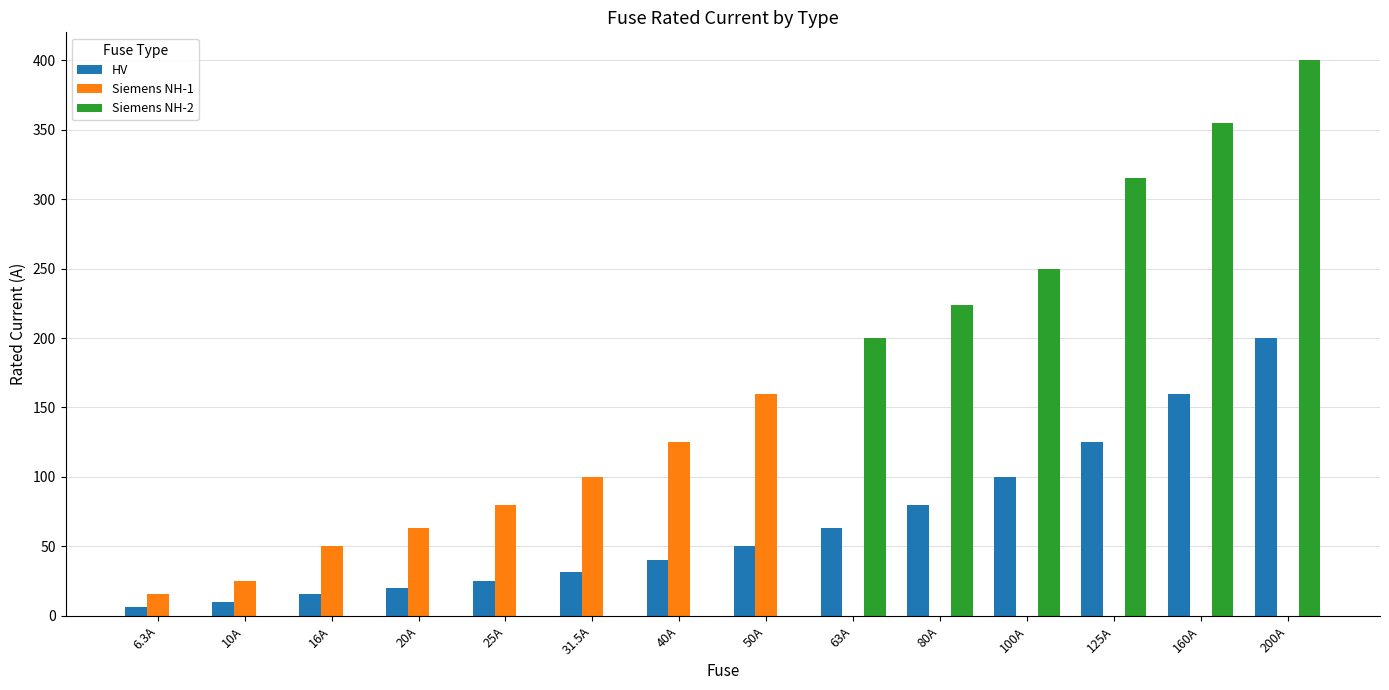

Between 10A and 40A, which series saw the biggest shift?

Siemens NH-1